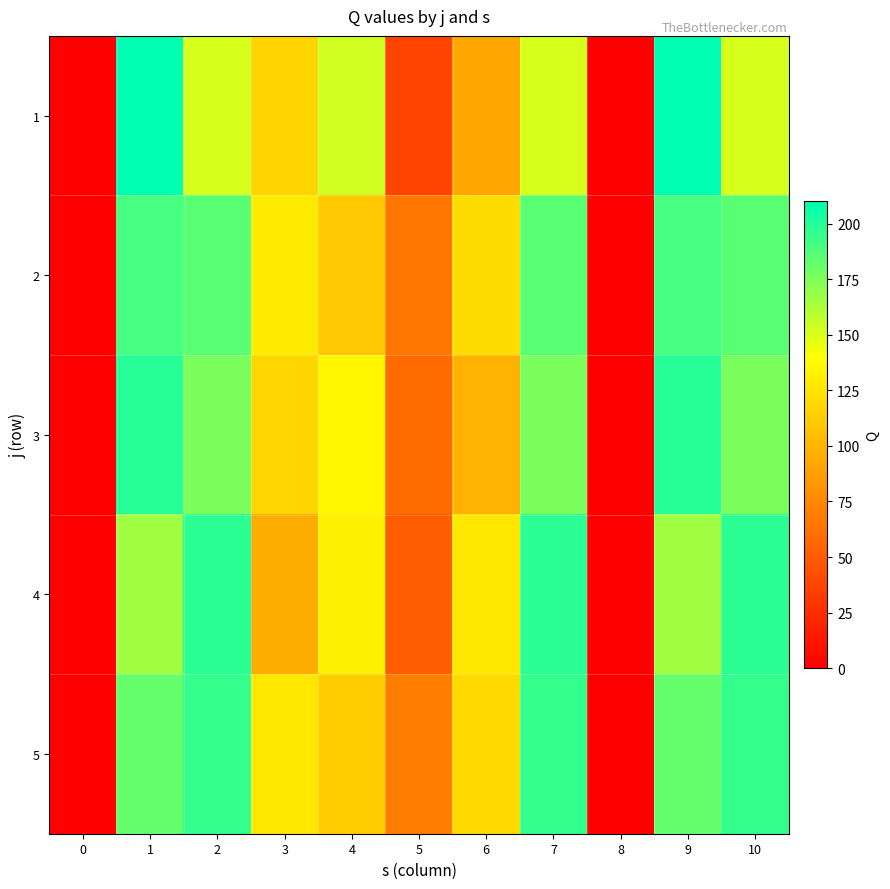

Which series has the largest total across all categories?

5